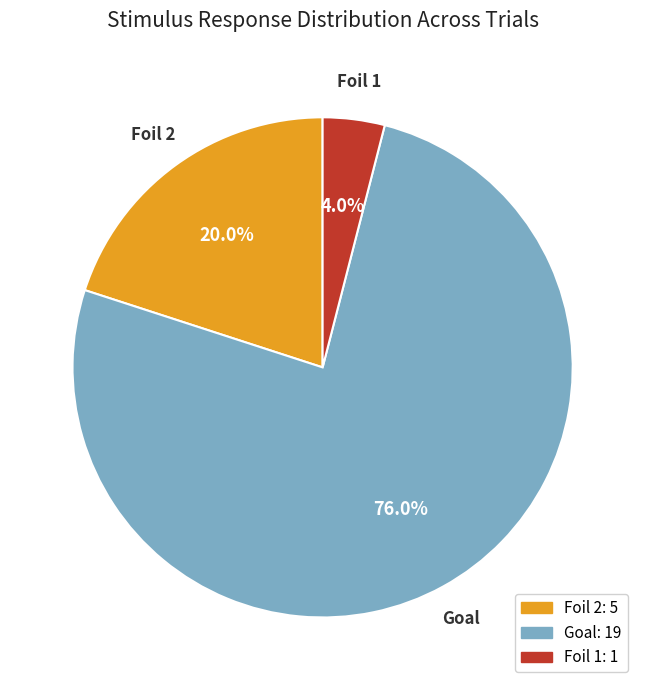

How many segments does this pie chart have?

3